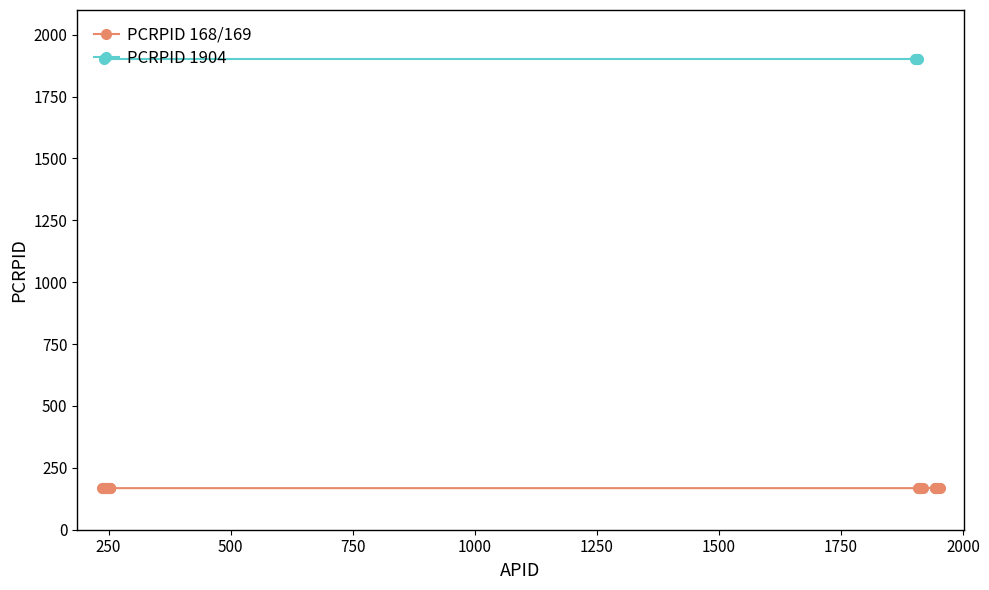

The PCRPID series shows 690 at 9. True or false?

False